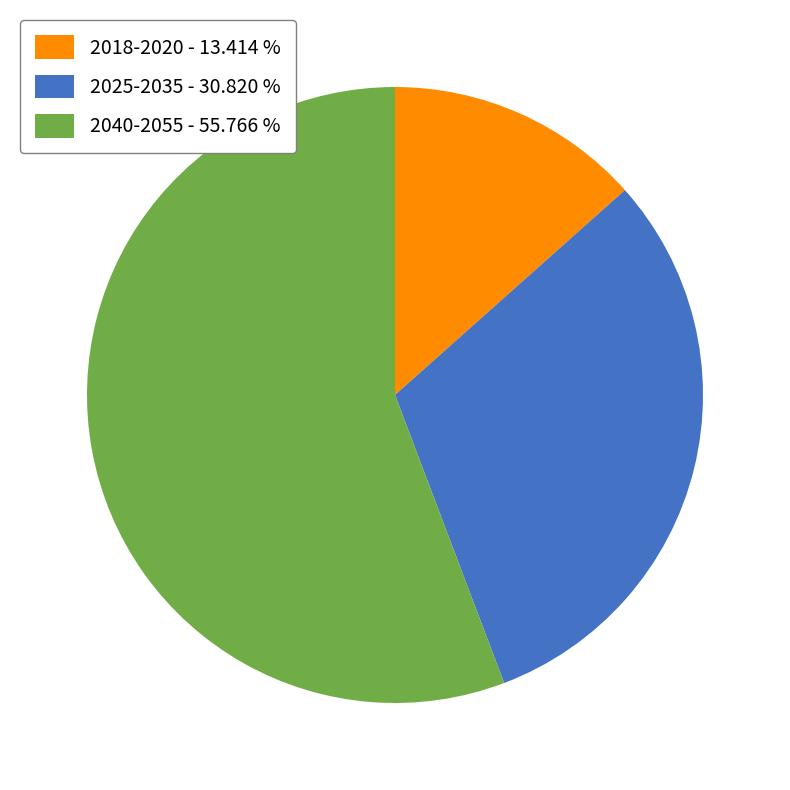

Rank the categories by value from lowest to highest.

2018-2020 - 13.414 %, 2025-2035 - 30.820 %, 2040-2055 - 55.766 %